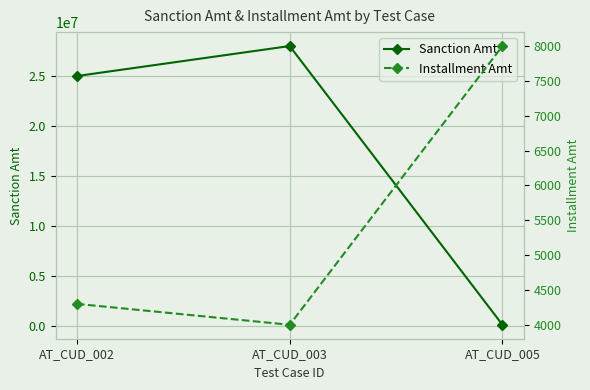

How many values in the Installment Amt series are below 4300?

1